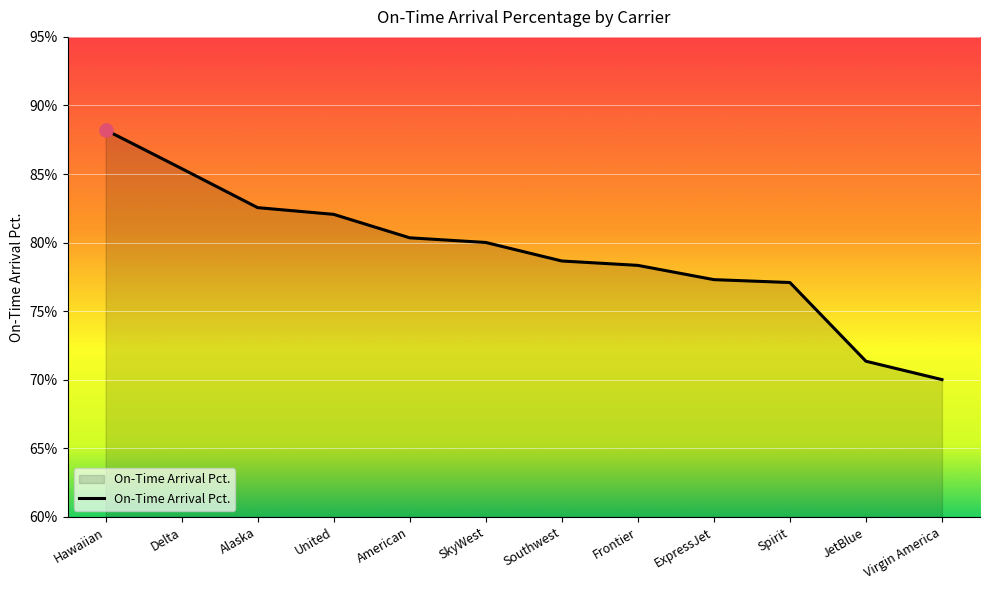

What is the change in value from Delta to United?

-3.3